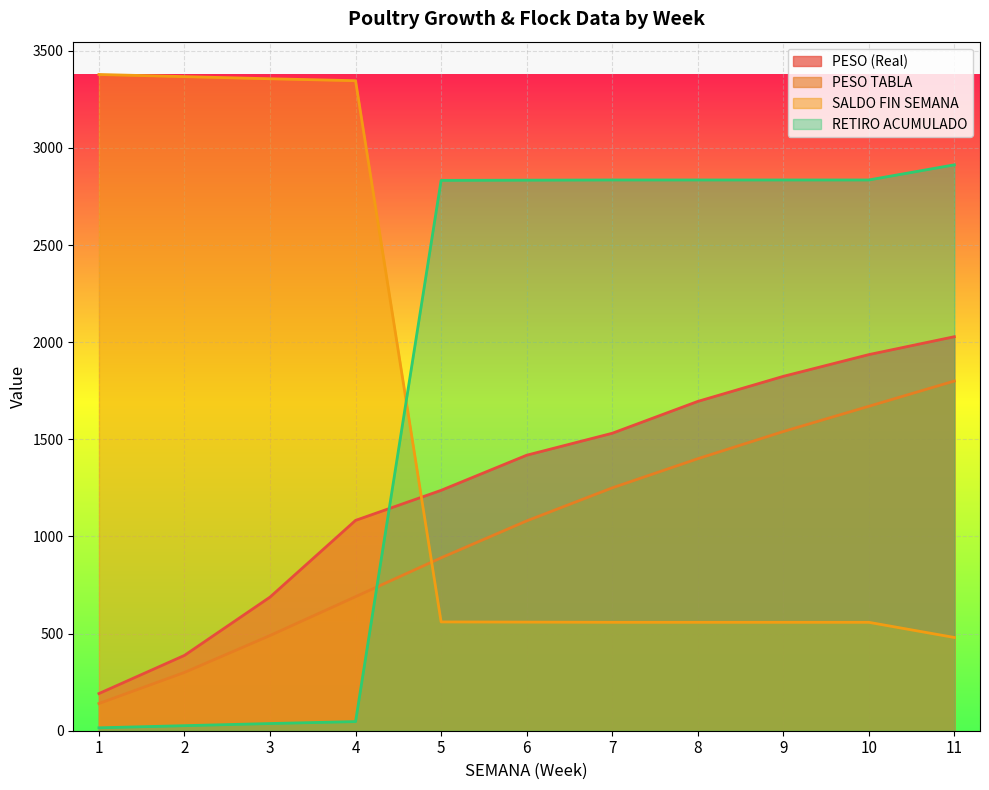

Reading left to right, extract all data points from this chart.

PESO (Real): 191.4	387.8	687.8	1082.7	1237.4	1418.1	1531.1	1695.0	1824.1	1936.0	2028.2
PESO TABLA: 140.0	300.0	490.0	690.0	890.0	1080.0	1250.0	1400.0	1540.0	1670.0	1800.0
SALDO FIN SEMANA: 3378.0	3367.0	3356.0	3346.0	560.0	559.0	558.0	558.0	558.0	558.0	480.0
RETIRO ACUMULADO: 15.0	26.0	37.0	47.0	2833.0	2834.0	2835.0	2835.0	2835.0	2835.0	2913.0